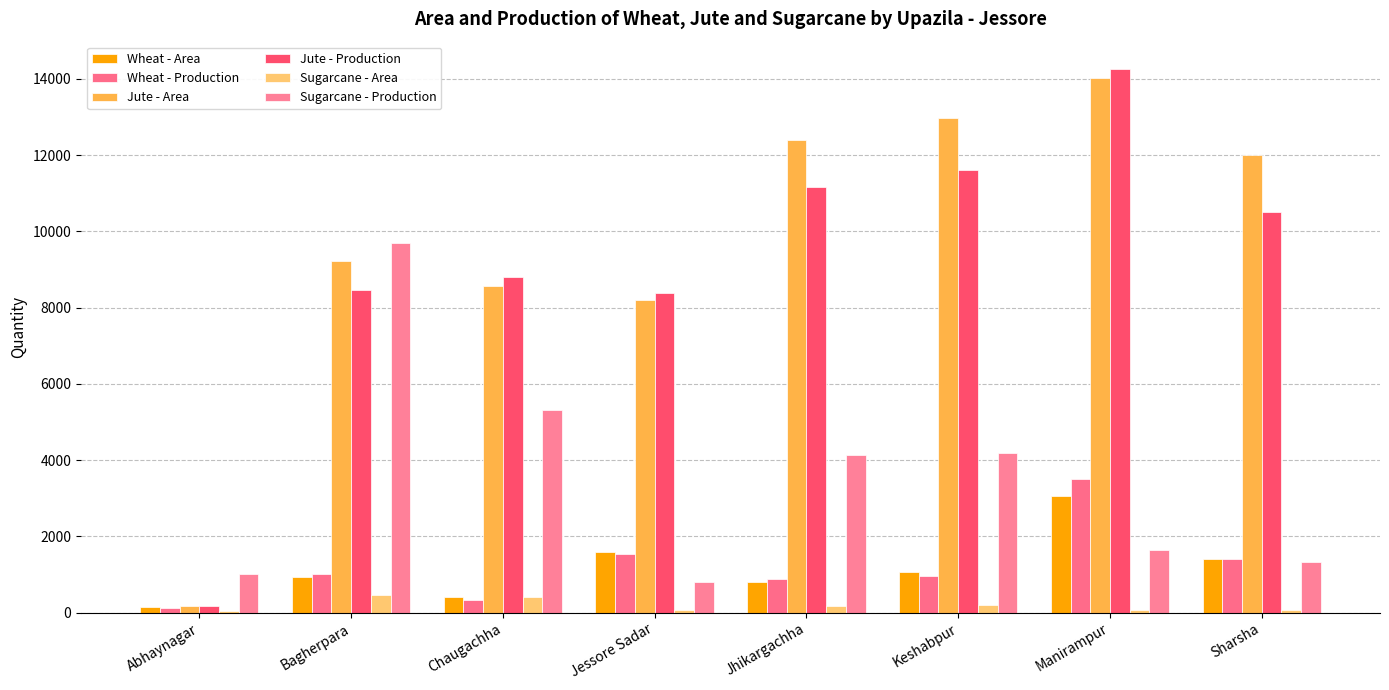

True or false: Wheat - Area has a value of 1400 at Sharsha.

True